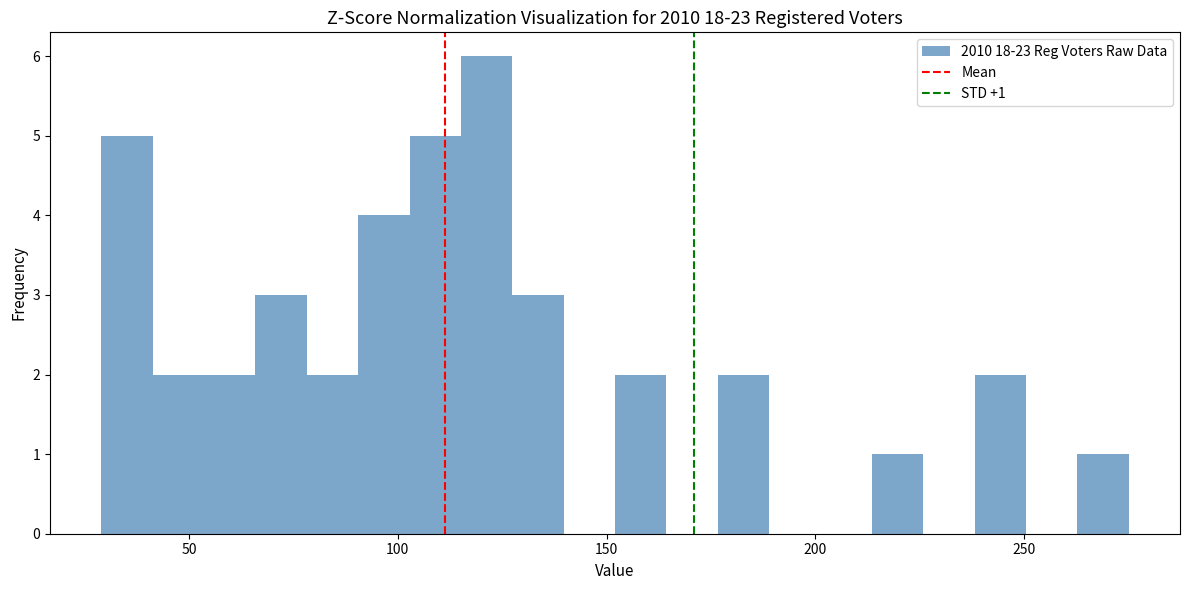

Around what value on the x-axis is the tallest bar? Give the approximate position of its centre, as read against the axis.

120